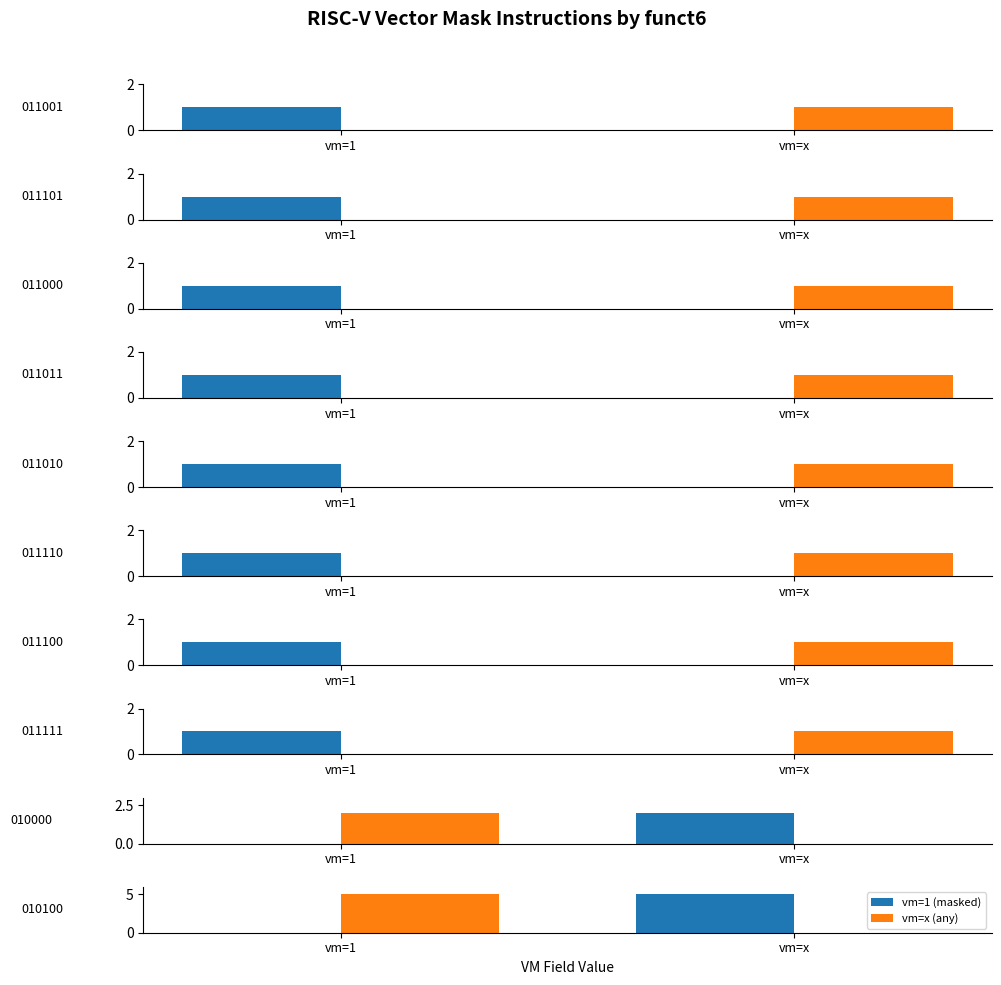

How many bars are there in each group?

2